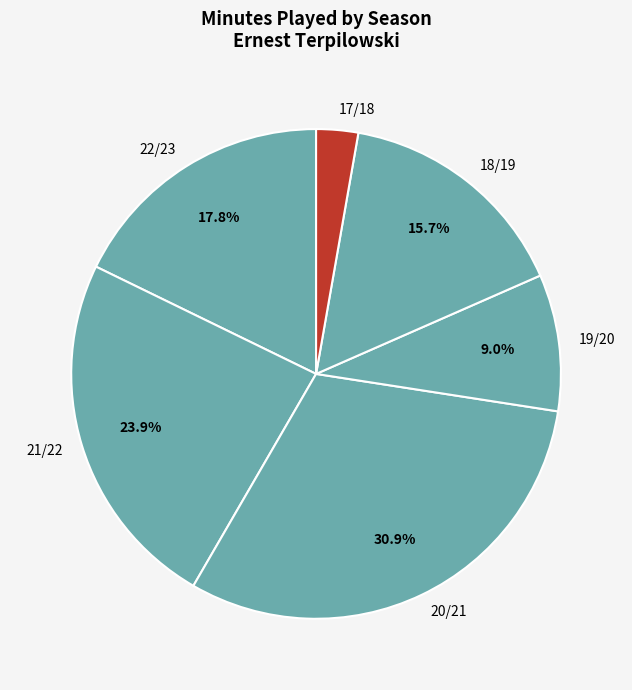

Is it true that 20/21 is 24% of the pie?

False